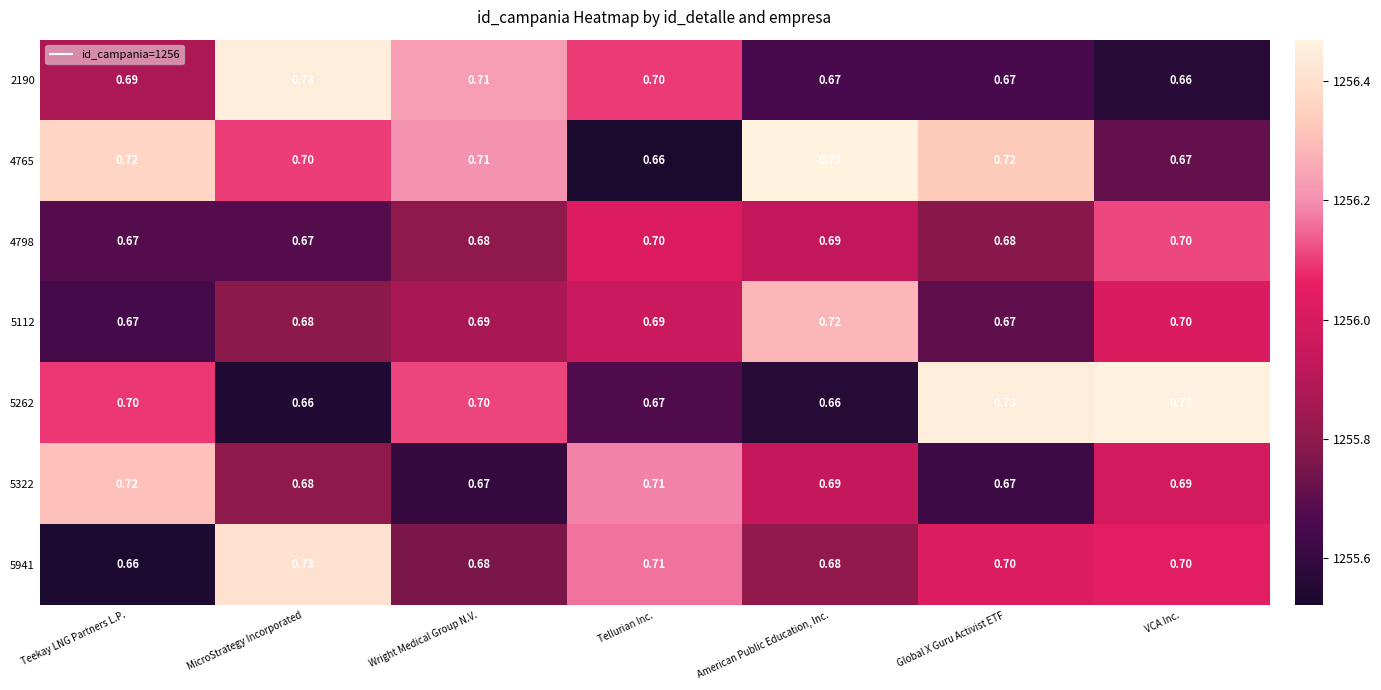

Count the number of data series in this chart.

7